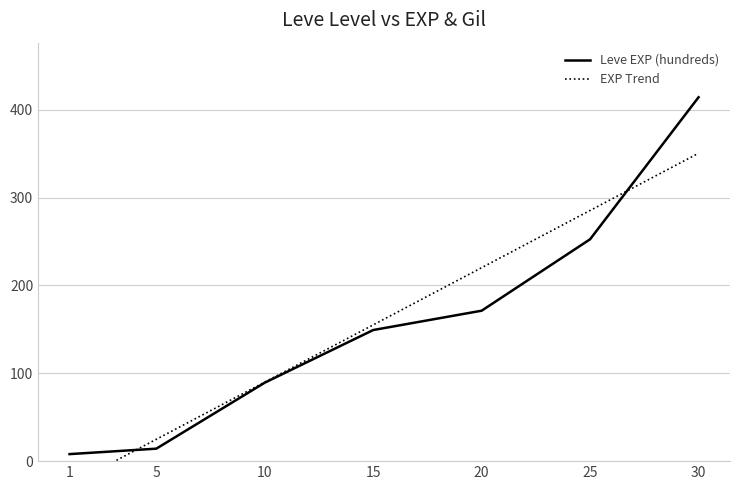

What is the value of the EXP Trend point at the 6th from the left?

285.3